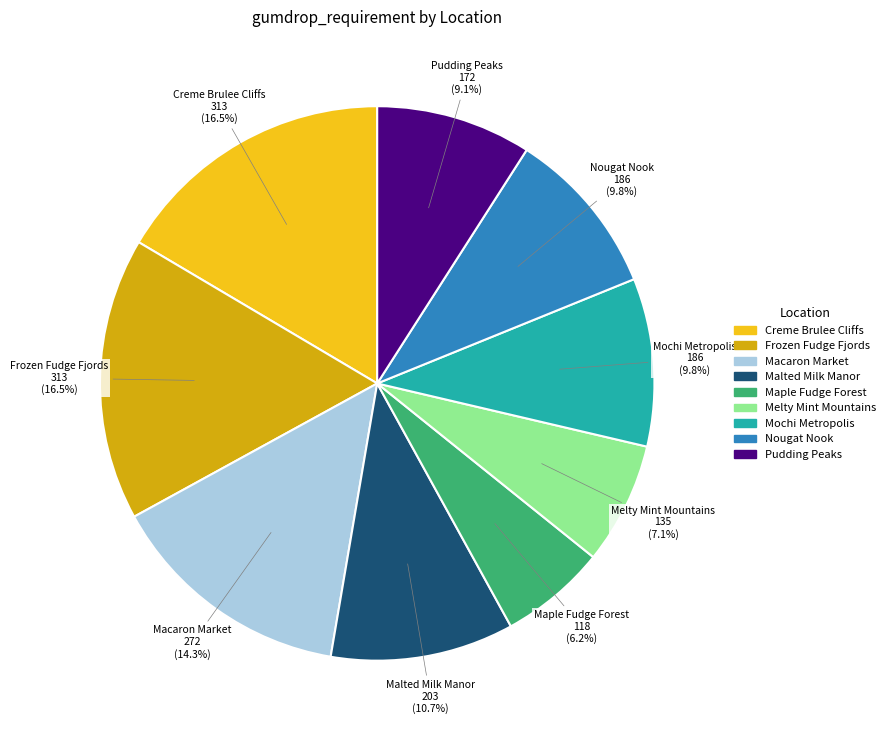

How many slices are in this pie chart?

9